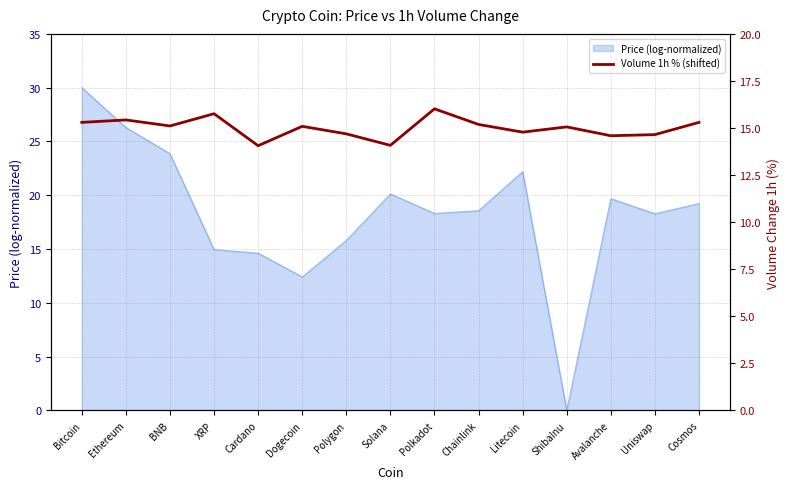

Does the chart display data point markers on the line(s)?

No